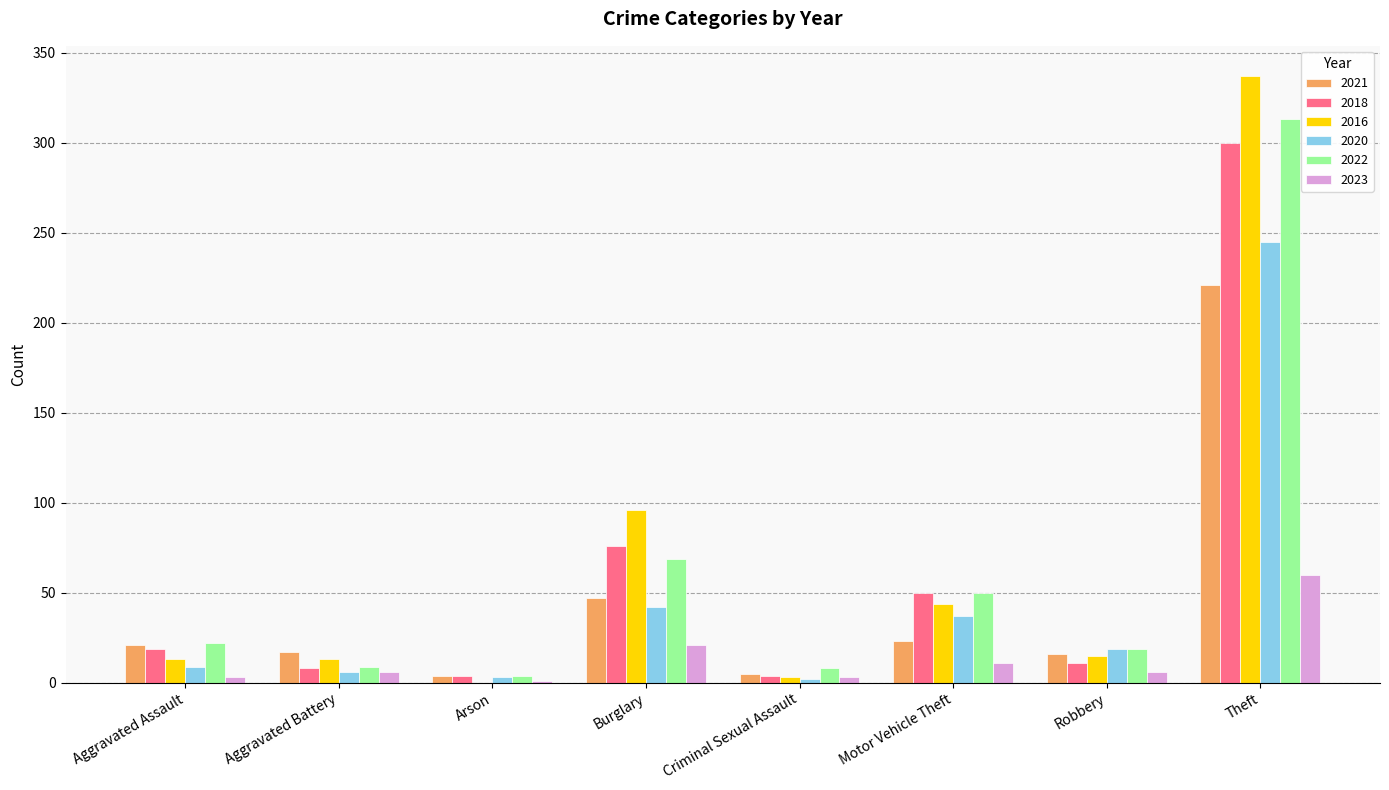

What value does the 2021 series have at Aggravated Assault?

21